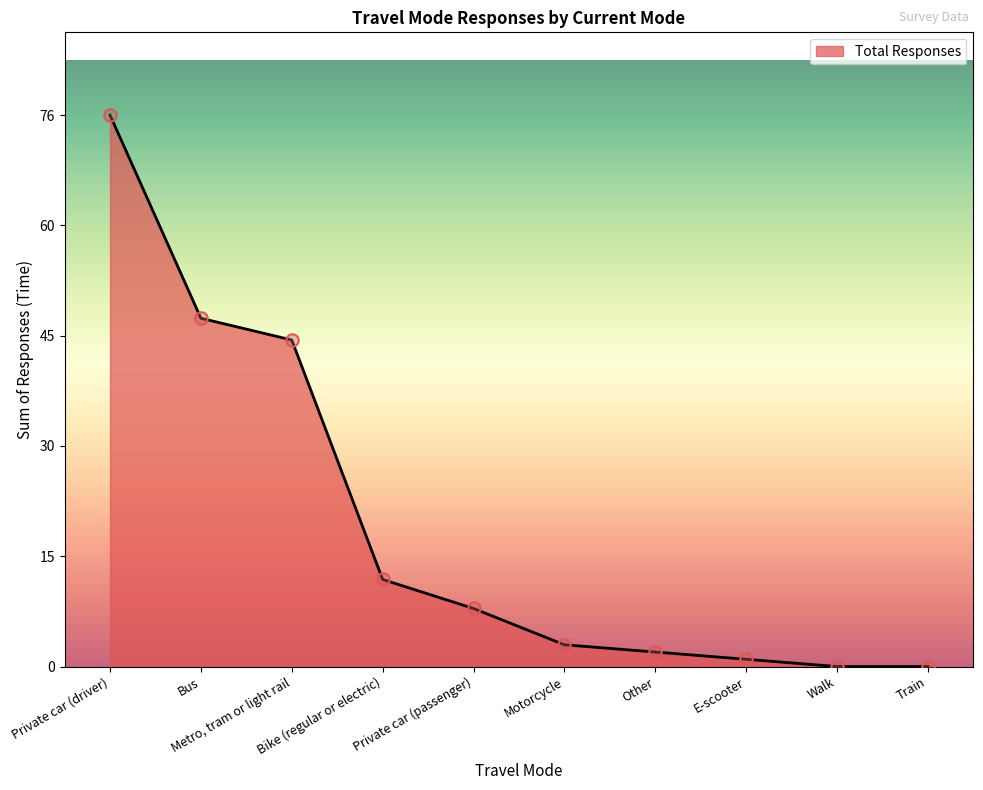

Between Motorcycle and Other, which is larger?

Motorcycle